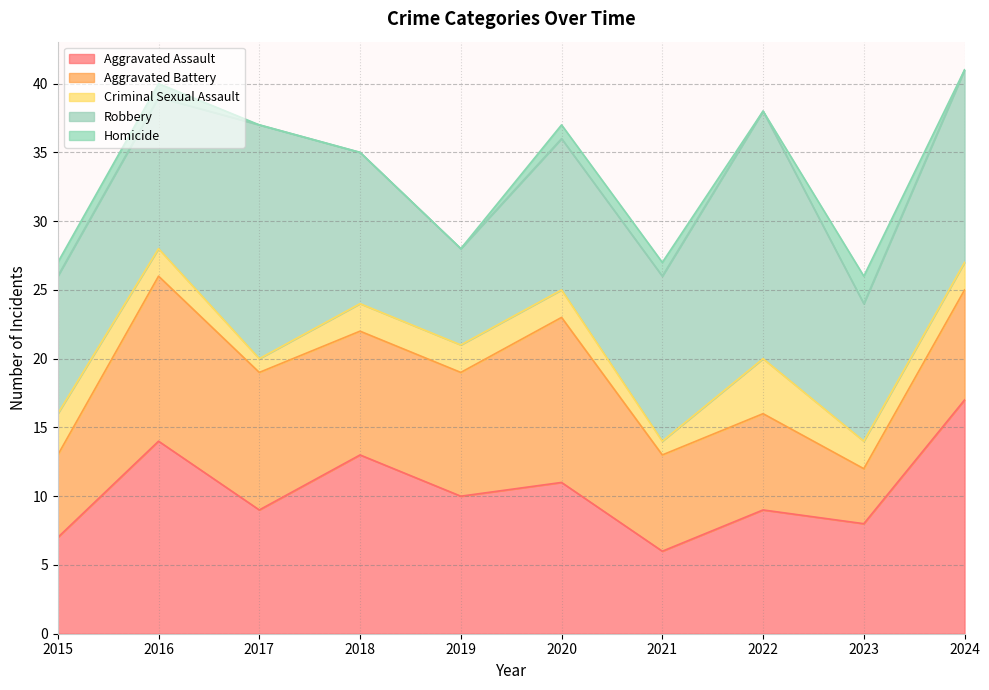

True or false: Criminal Sexual Assault has more than 0 interior local peaks.

True